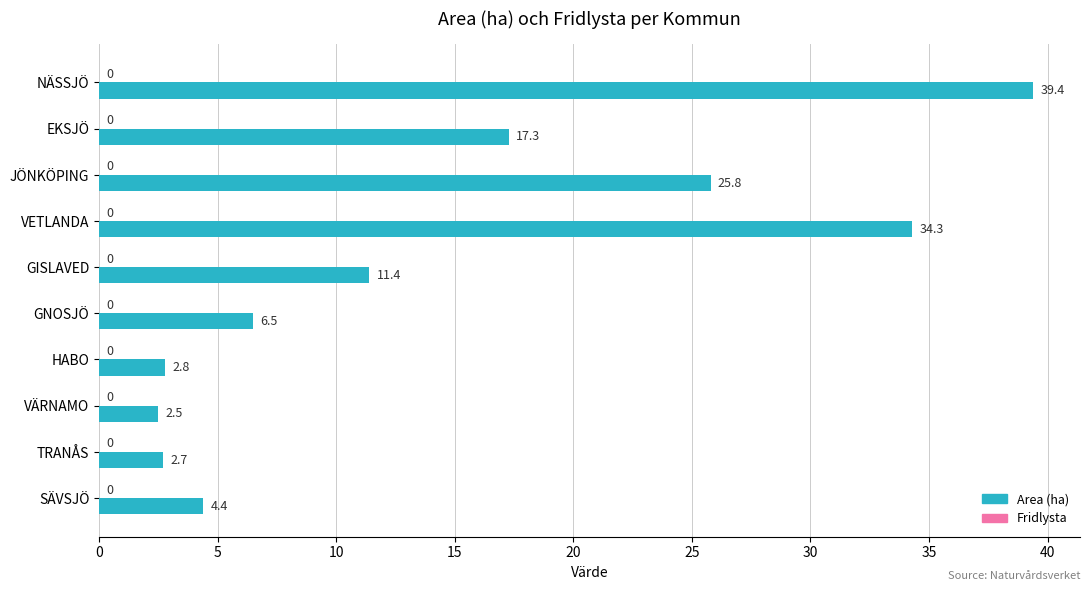

What value does the data have at JÖNKÖPING?

25.8